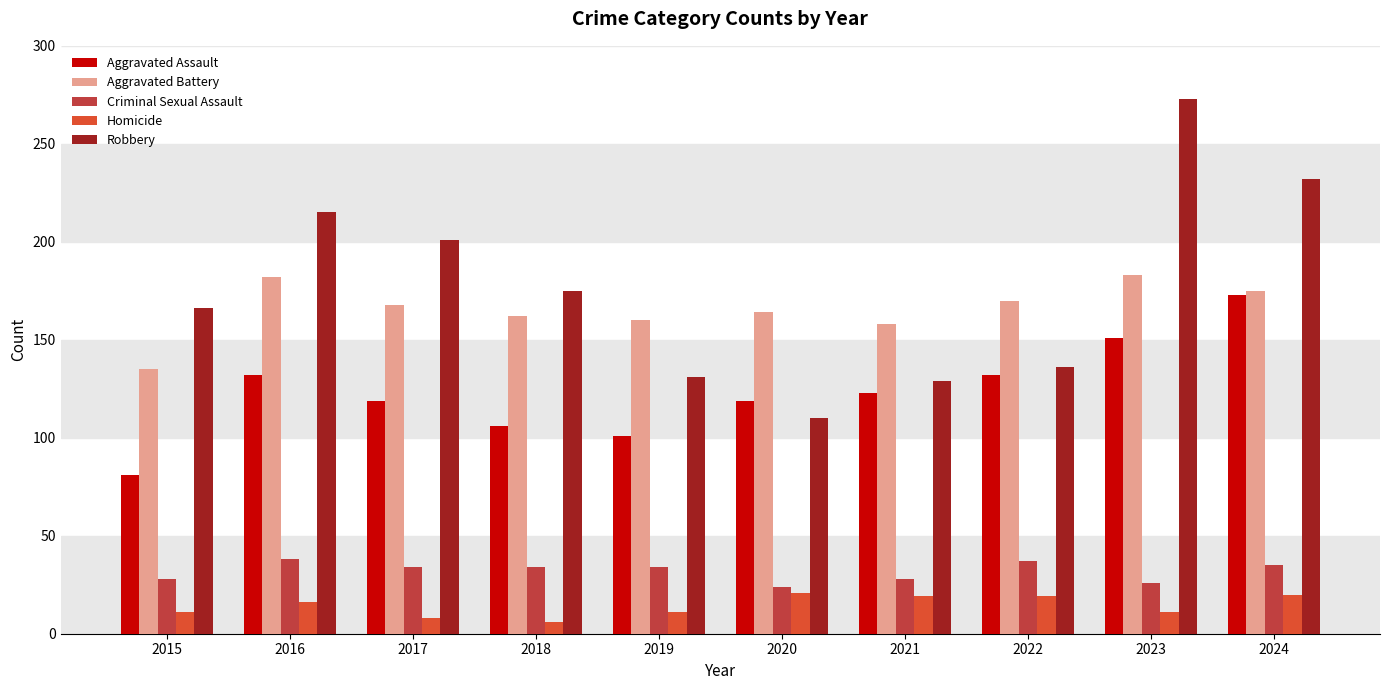

Count the number of data series in this chart.

5